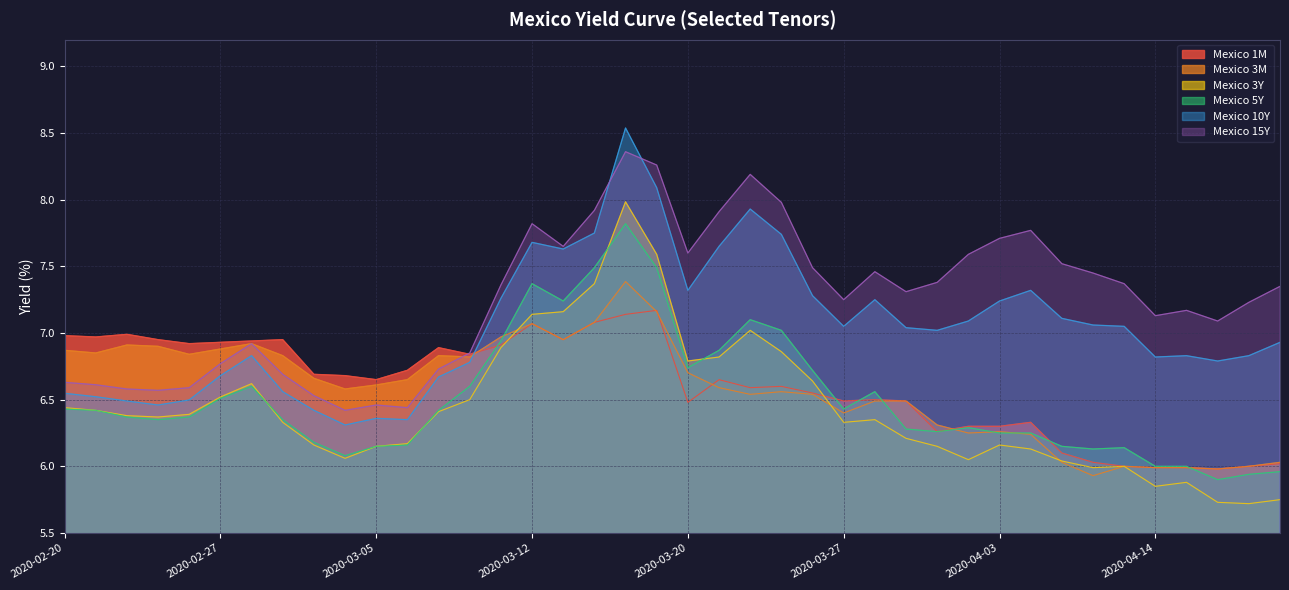

True or false: Mexico 3Y and Mexico 10Y cross at least once.

False